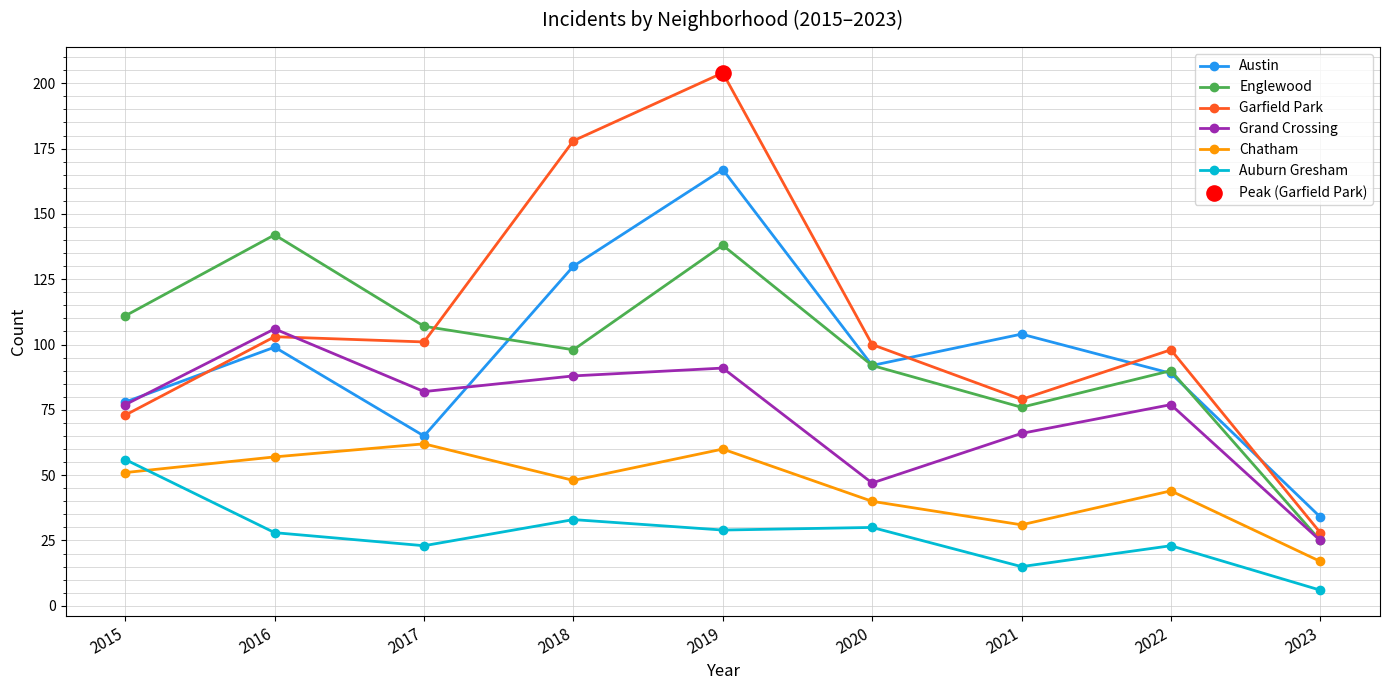

What is the total value across all series at 2019?

689